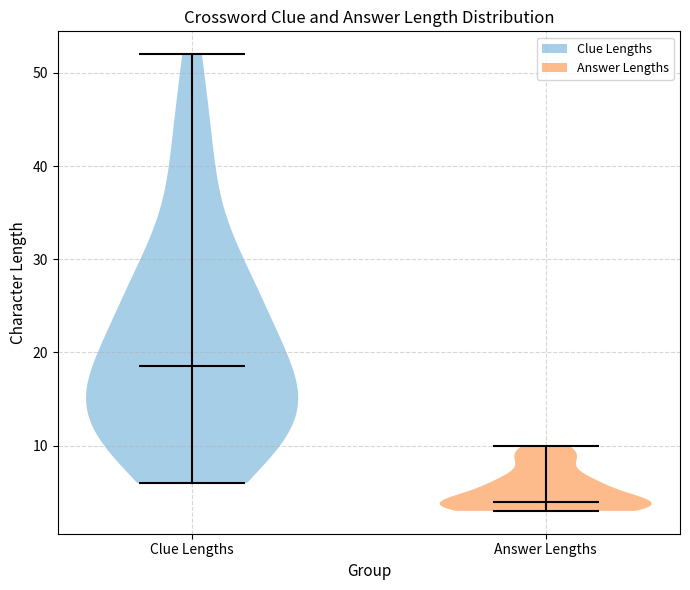

Reading left to right, read every violin against the y-axis: where its median line is, and the lowest and highest points it reaches. The values are not printed on the chart, so give them approximately, as read against the axis.

Clue Lengths: median line 19, lowest point 6, highest point 52
Answer Lengths: median line 4, lowest point 3, highest point 10